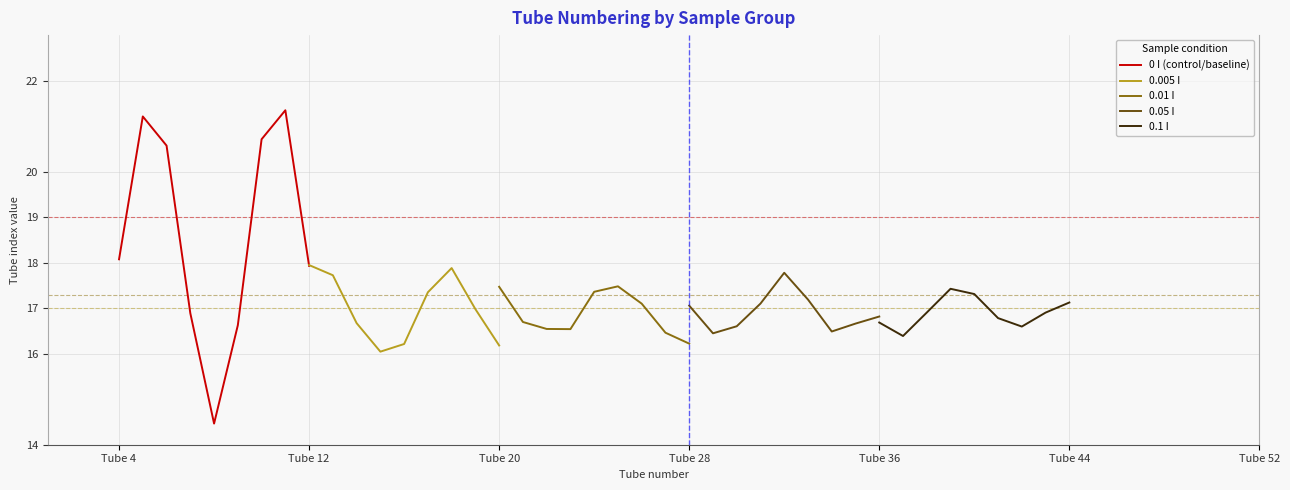

The value of 0 I (control/baseline) at Tube 4 is 8.0. True or false?

False